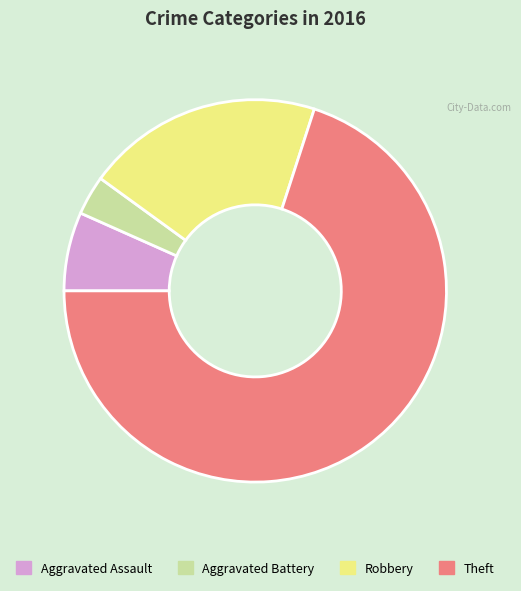

Is Aggravated Battery the majority of the pie?

No